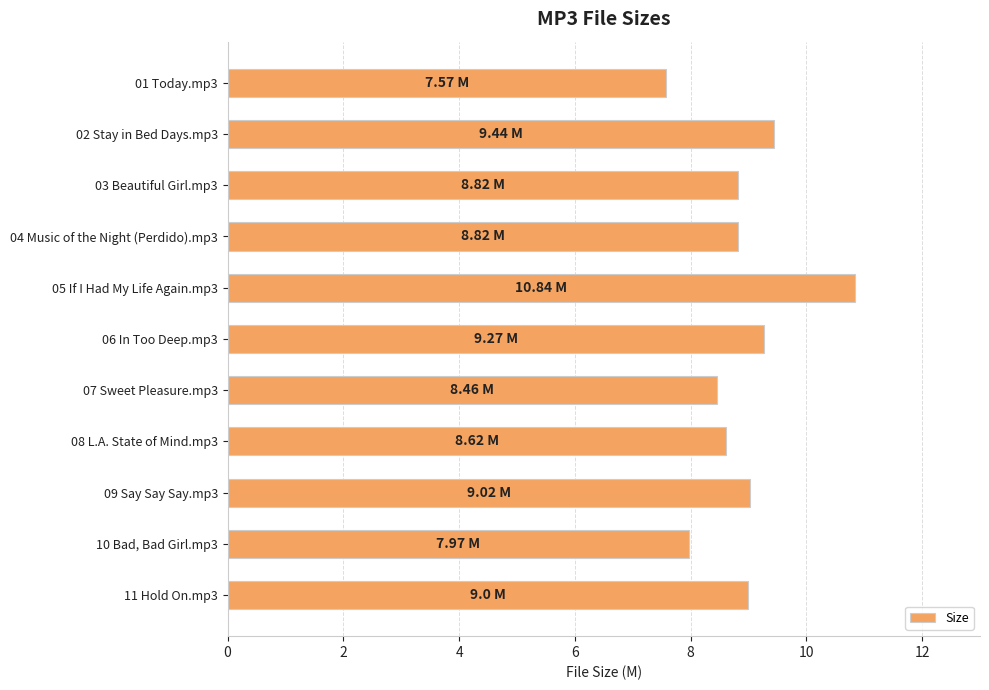

Between 05 If I Had My Life Again.mp3 and 03 Beautiful Girl.mp3, which is larger?

05 If I Had My Life Again.mp3